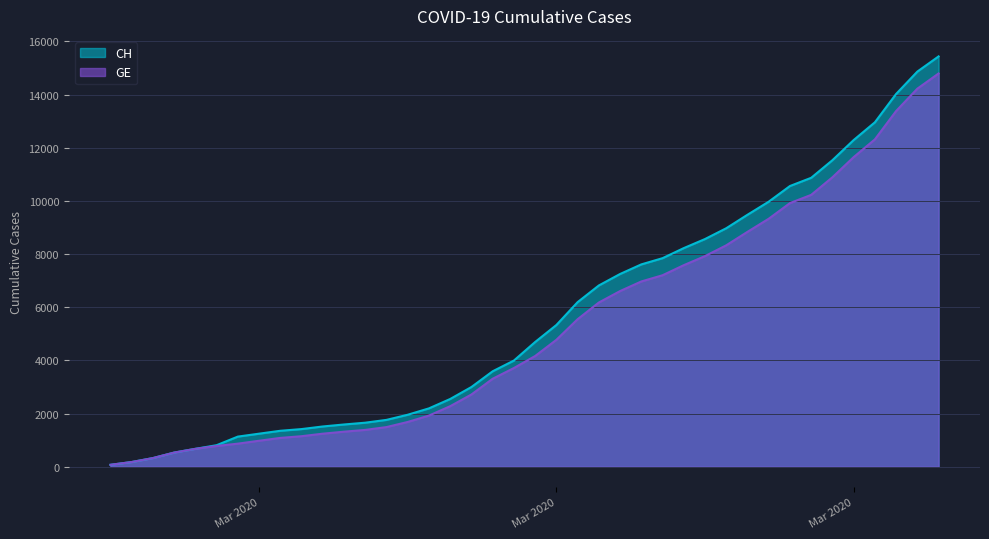

What is the average value of the CH series?

5624